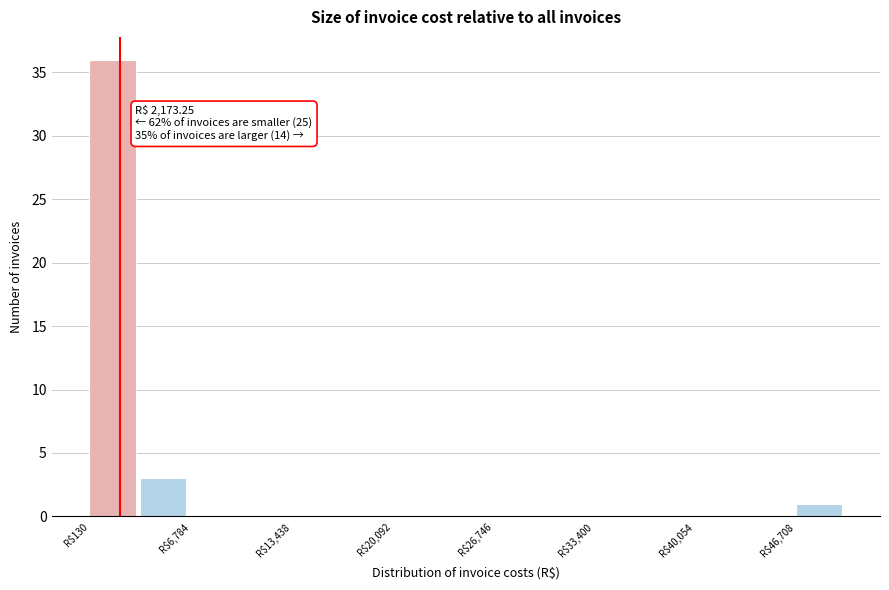

Read against the x-axis, roughly where is the centre of the tallest bar?

2000